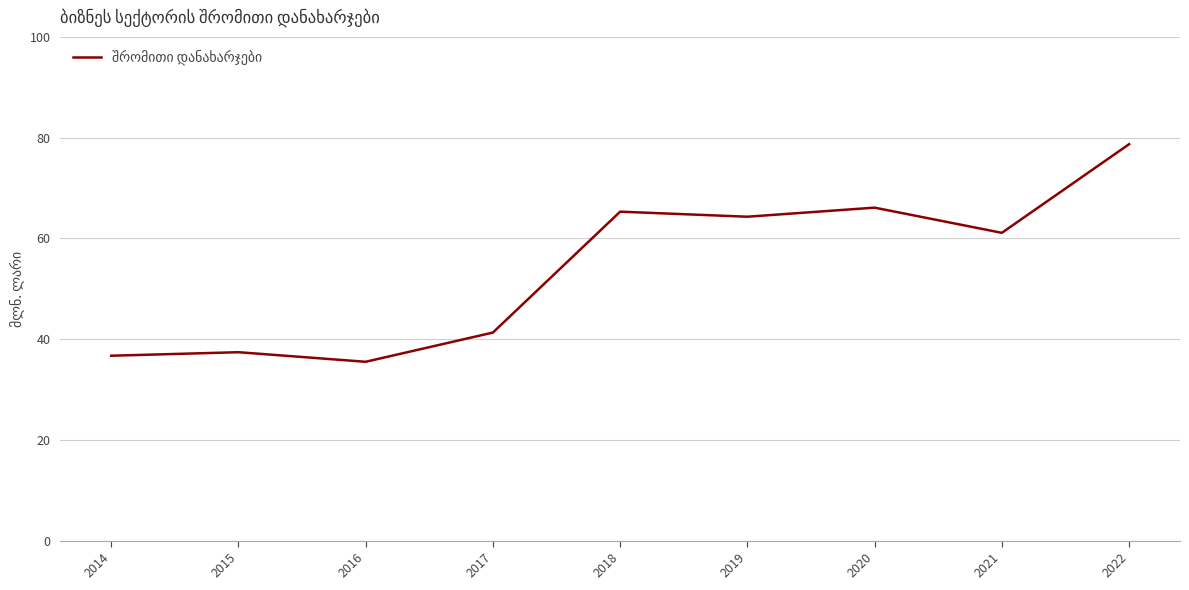

Reading left to right, list all the values displayed in this chart.

36.7	37.4	35.5	41.3	65.3	64.3	66.1	61.1	78.7